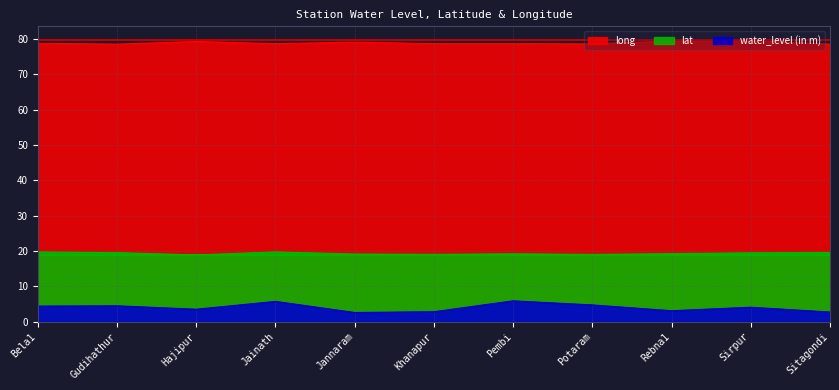

Reading left to right, list all the values displayed in this chart.

water_level (in m): Bela1=4.4	Gudihathur=4.5	Hajipur=3.5	Jainath=5.7	Jannaram=2.6	Khanapur=2.8	Pembi=5.9	Potaram=4.7	Rebna1=3.1	Sirpur=4.1	Sitagondi=2.7
lat: Bela1=19.7	Gudihathur=19.5	Hajipur=18.9	Jainath=19.7	Jannaram=19.1	Khanapur=19.0	Pembi=19.2	Potaram=19.0	Rebna1=19.2	Sirpur=19.5	Sitagondi=19.6
long: Bela1=78.8	Gudihathur=78.5	Hajipur=79.3	Jainath=78.6	Jannaram=79.1	Khanapur=78.7	Pembi=78.6	Potaram=78.6	Rebna1=79.4	Sirpur=79.6	Sitagondi=78.5